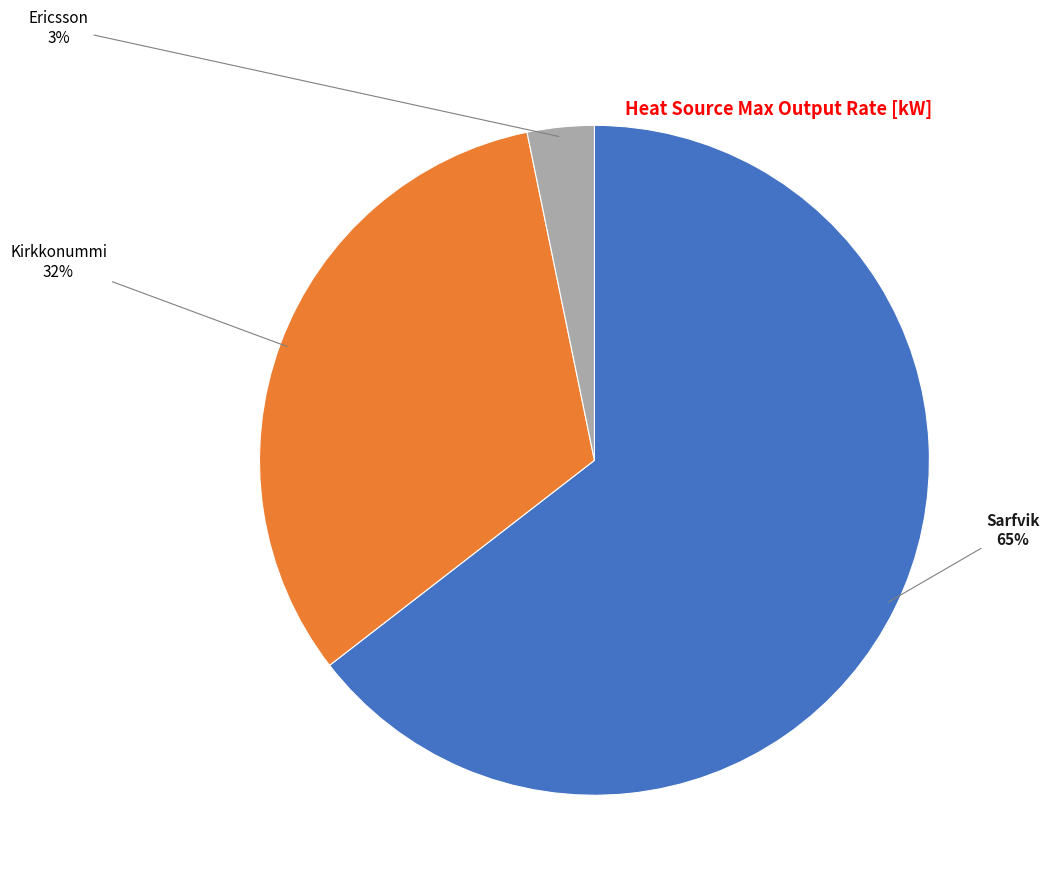

Combined, do Kirkkonummi and Ericsson account for over 50%?

No